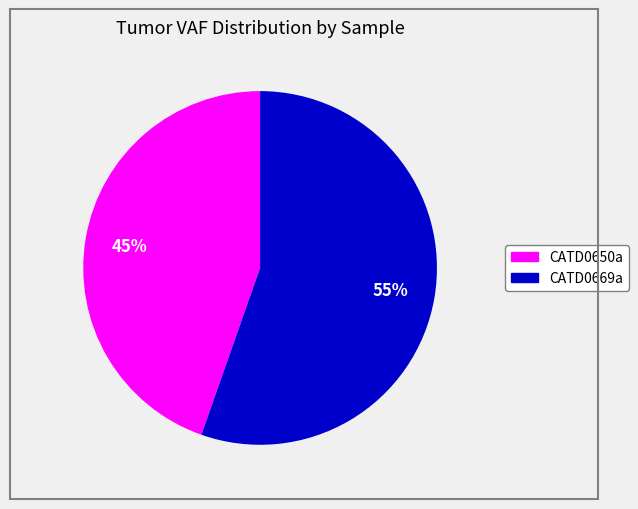

Is the sum of CATD0669a and CATD0650a greater than half?

Yes